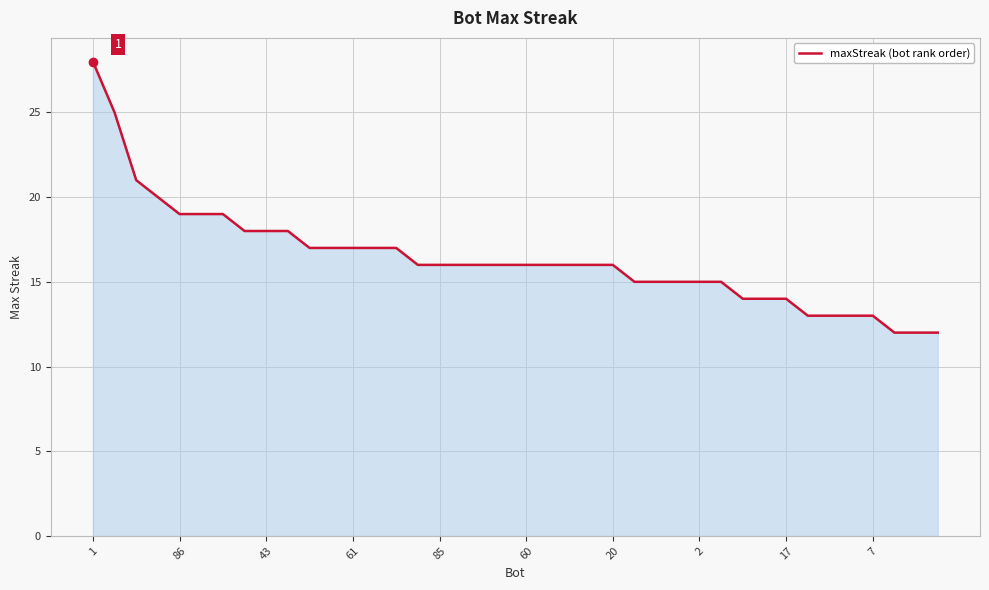

What is the greatest value displayed?

28